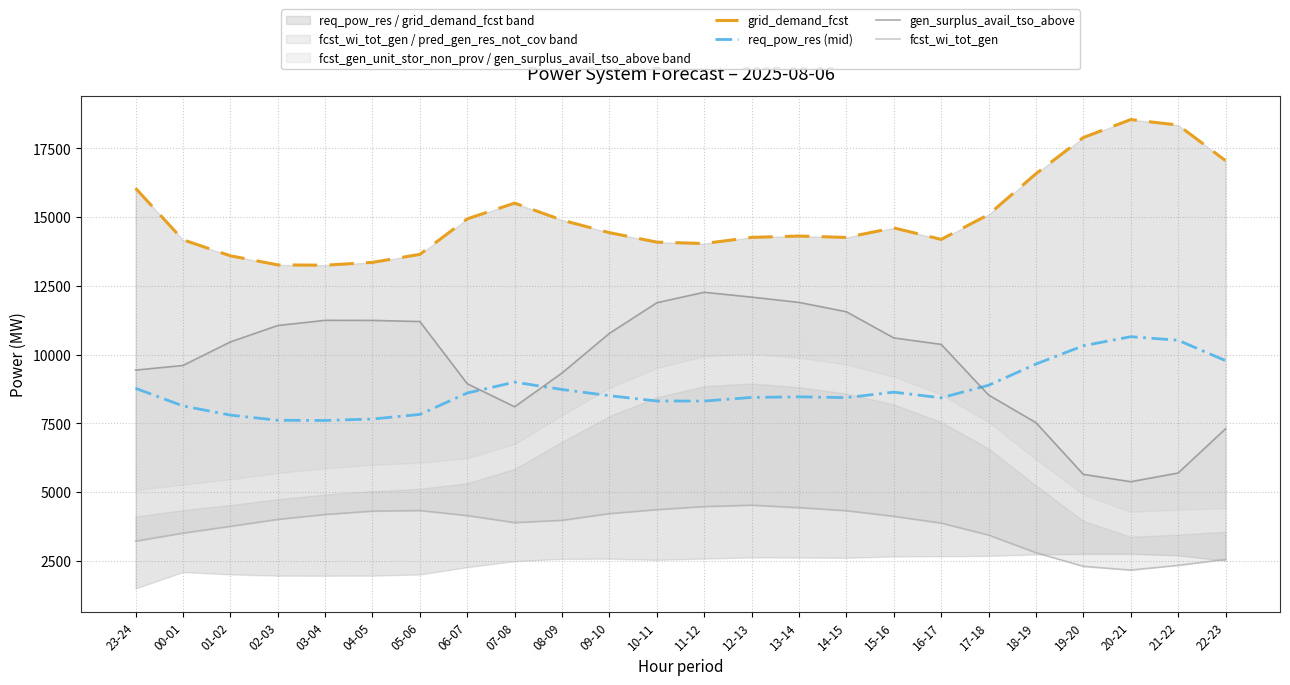

At 11-12, list the series in order from smallest to largest.

fcst_wi_tot_gen, req_pow_res (mid), gen_surplus_avail_tso_above, grid_demand_fcst